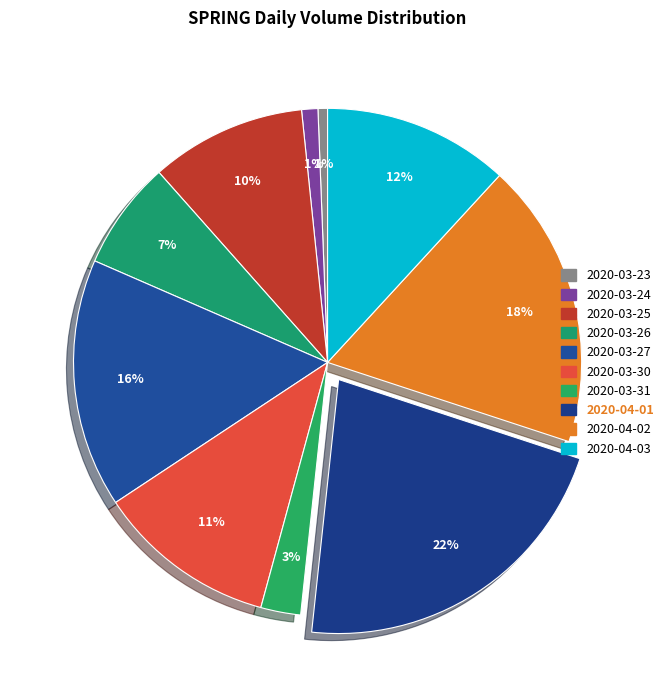

Which slice is the largest?

2020-04-01